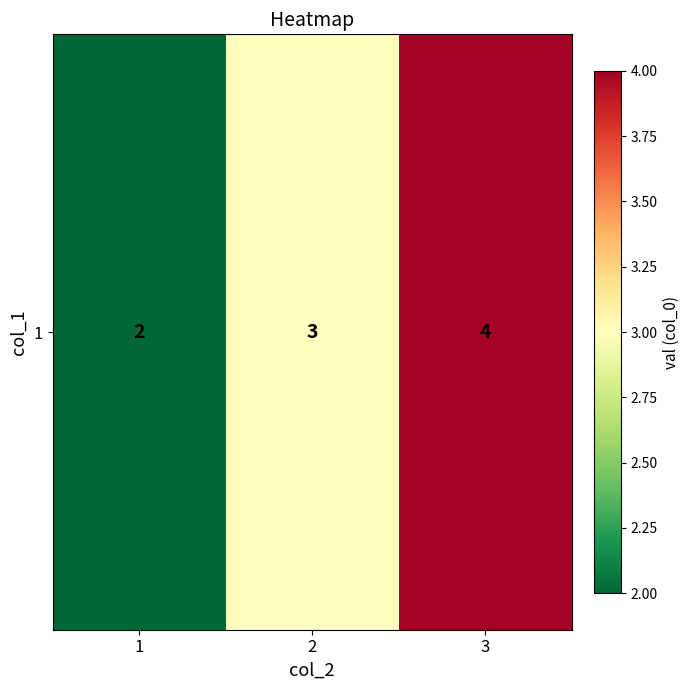

The chart shows a value of 2 at 2. True or false?

False